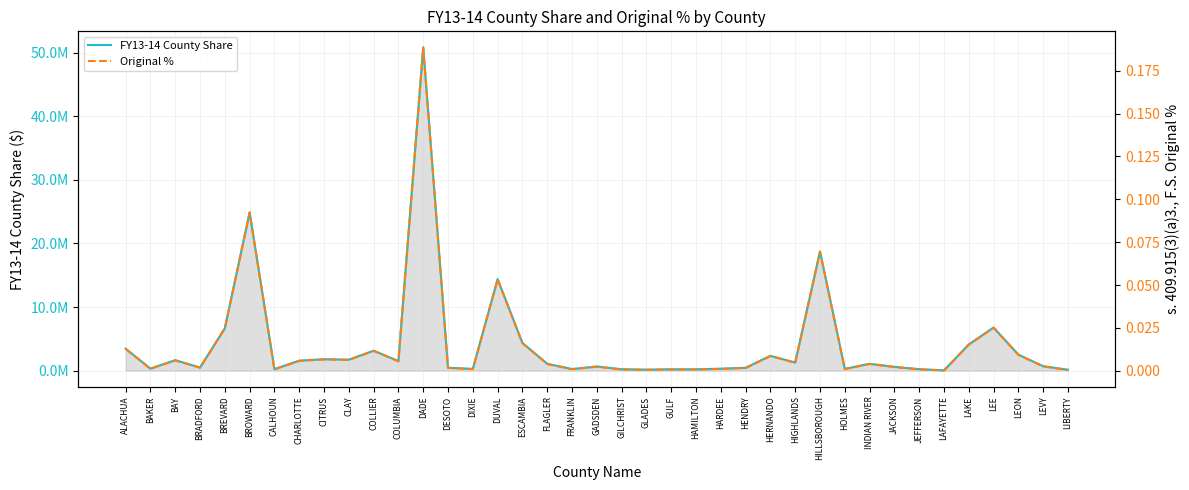

True or false: Original % and FY13-14 County Share cross at least once.

False